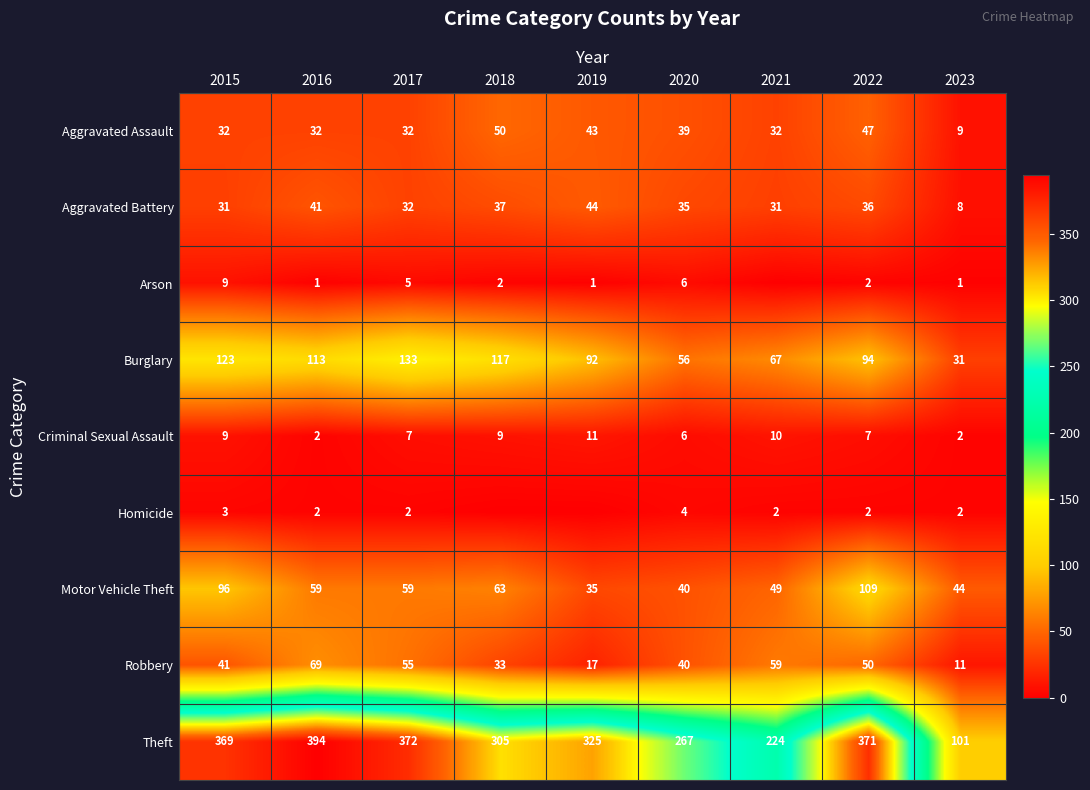

What is the difference between the Theft values at 2019 and 2021?

101